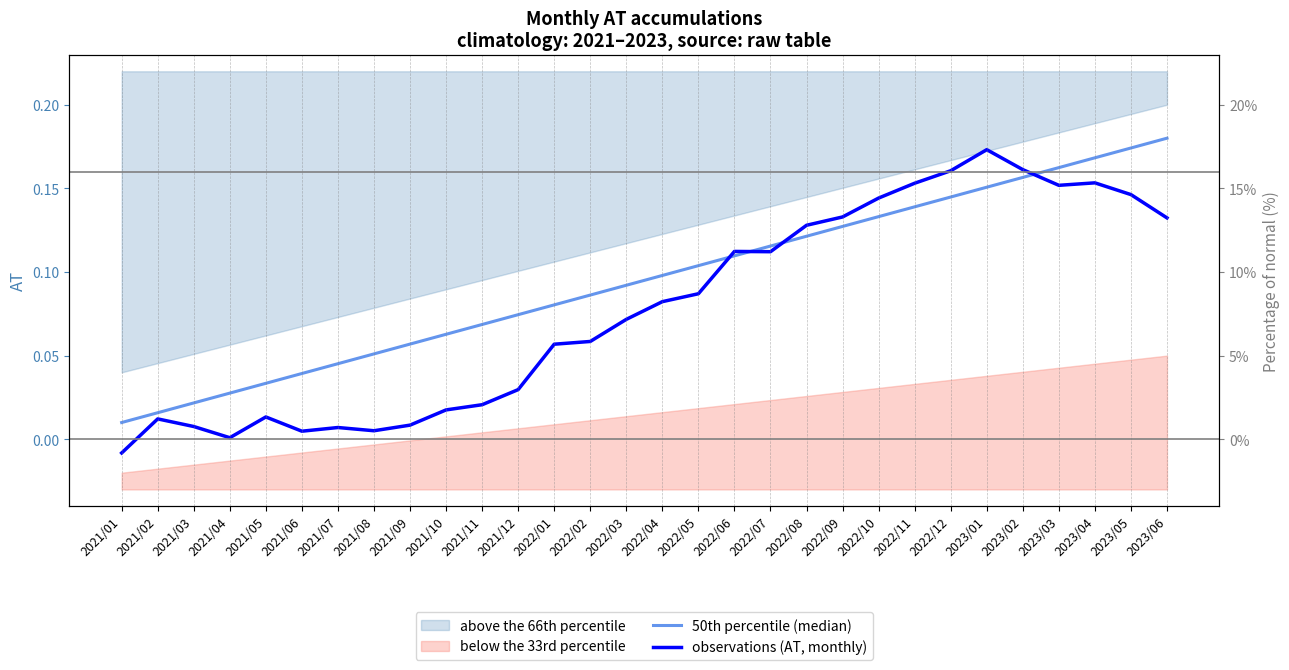

What is the difference between the observations (AT, monthly) values at 2021/04 and 2022/12?

0.2